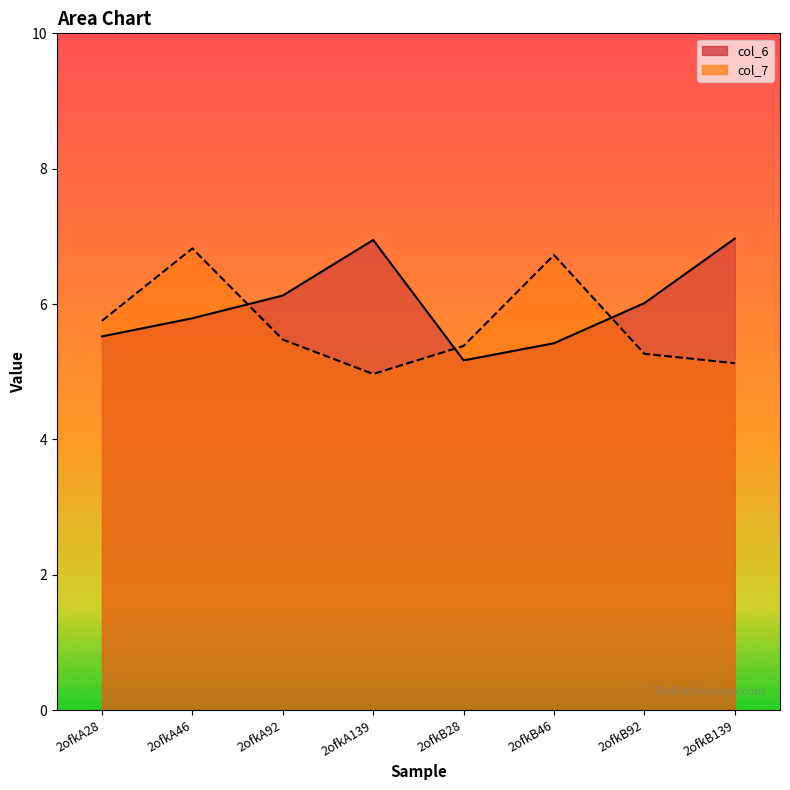

Between which two adjacent categories do col_6 and col_7 first intersect?

2ofkA46 and 2ofkA92